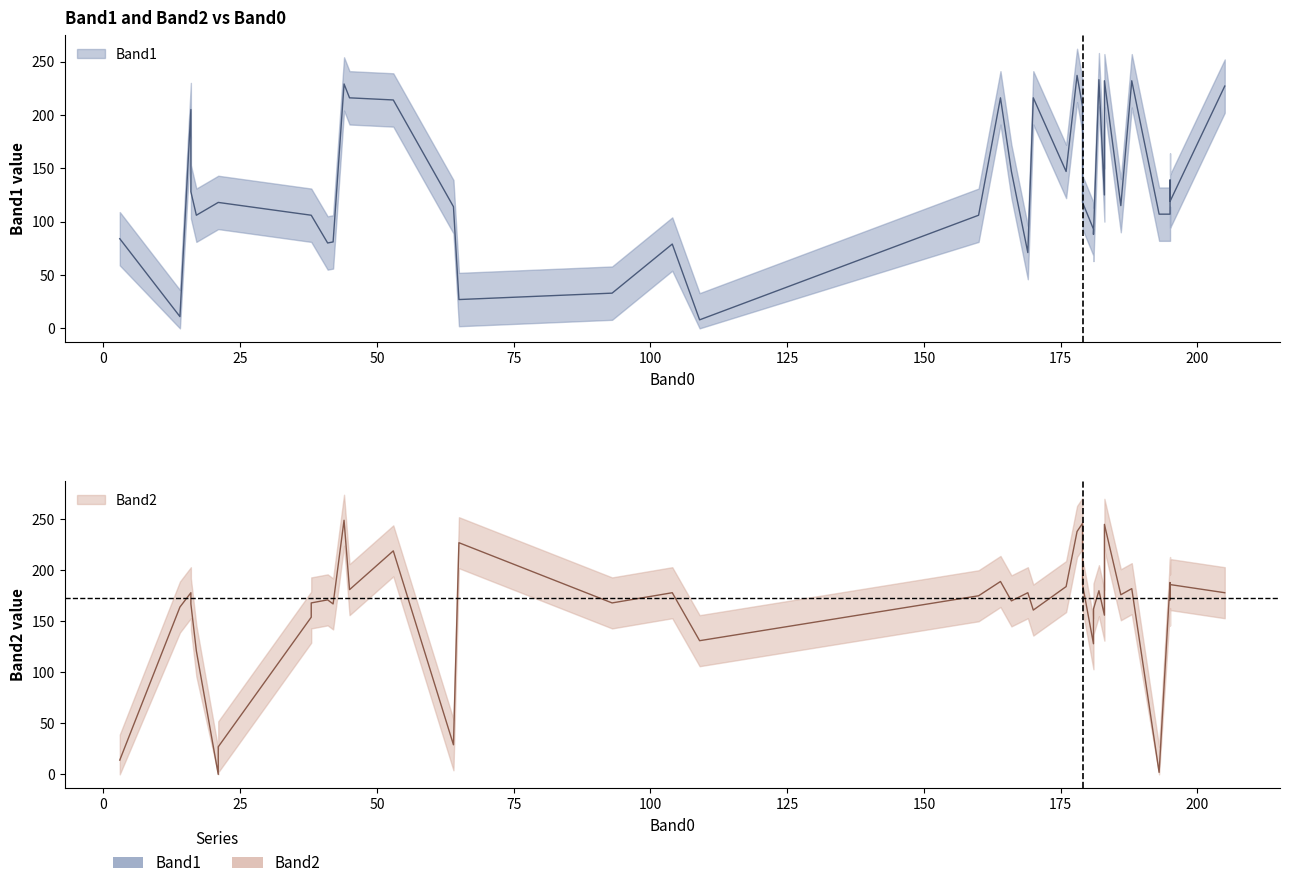

Count the number of categories in the chart.

40